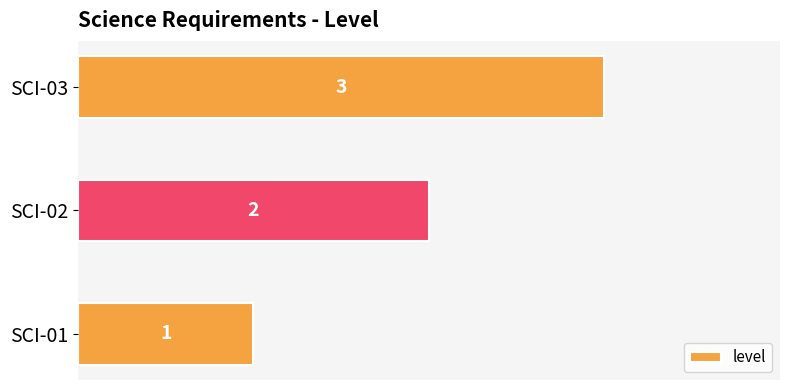

The chart shows a value of 3 at SCI-03. True or false?

True